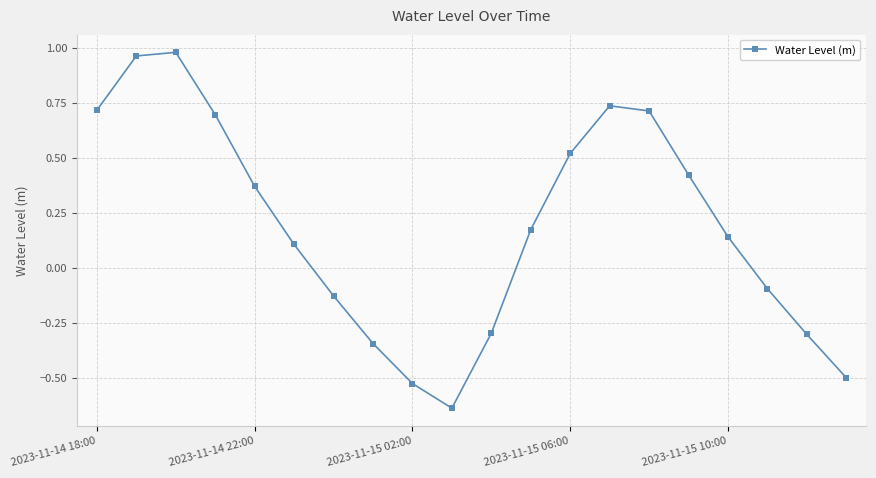

True or false: there are more than 1 points higher than both neighbors.

True